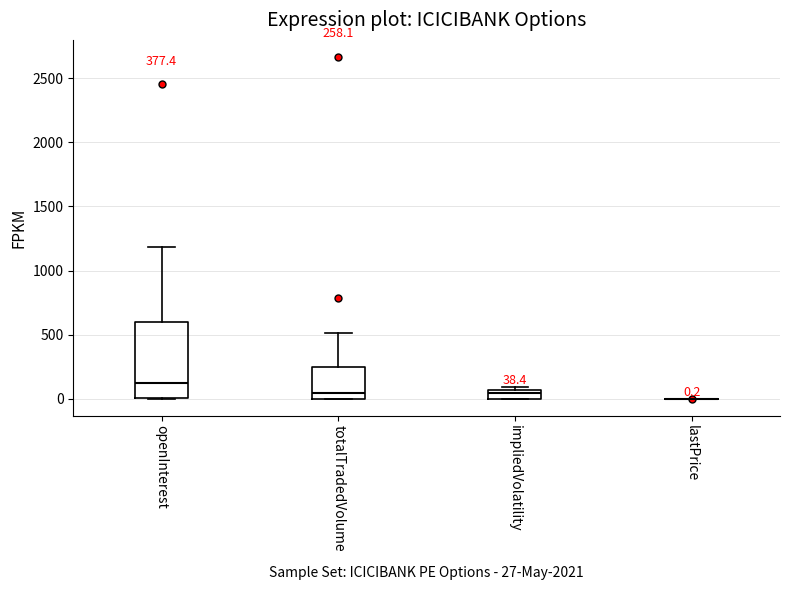

Comparing the boxes themselves (not the whiskers), which one is the tallest?

openInterest